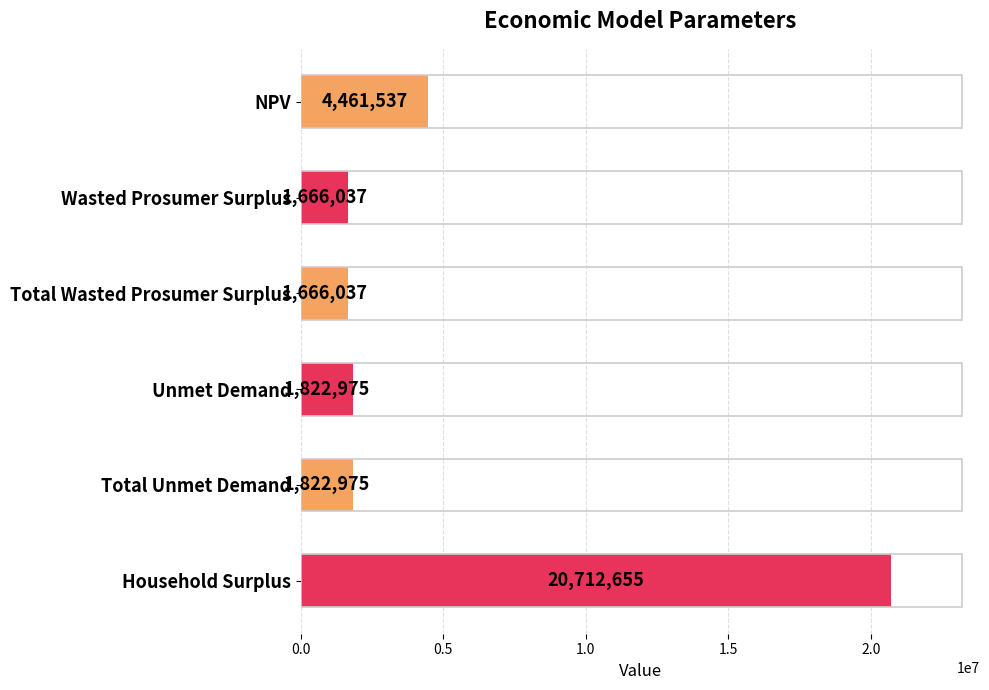

What is the label of the 5th bar from the top?

Total Unmet Demand